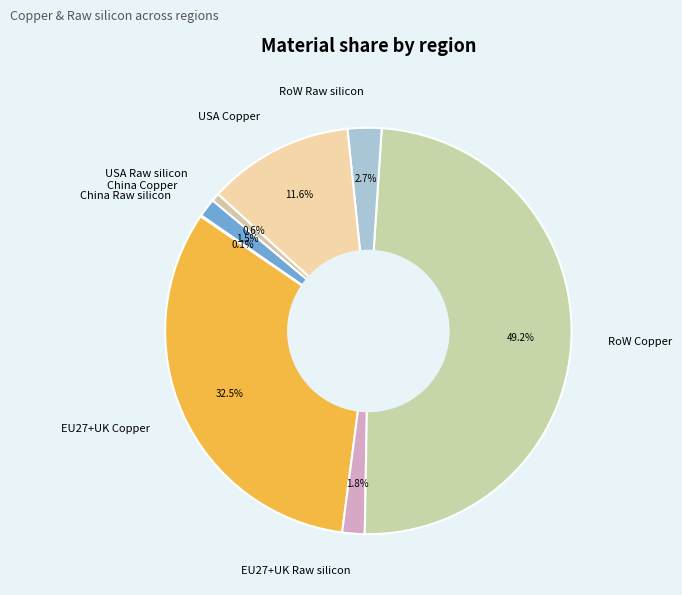

Is there a majority slice in this chart?

No